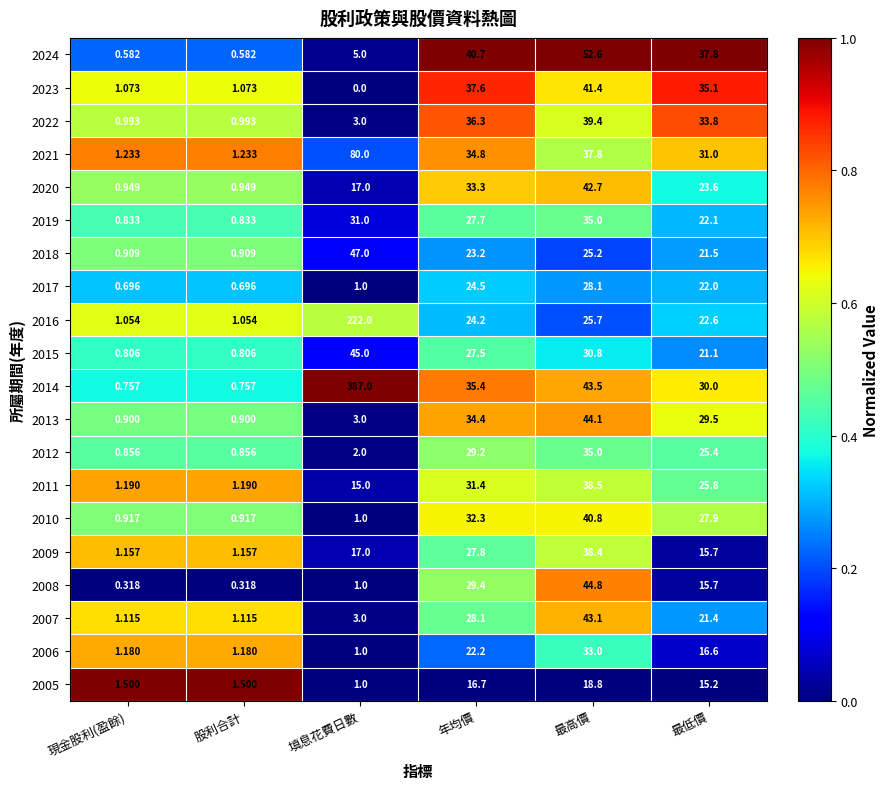

What is the total value across all series at 最低價?

493.8